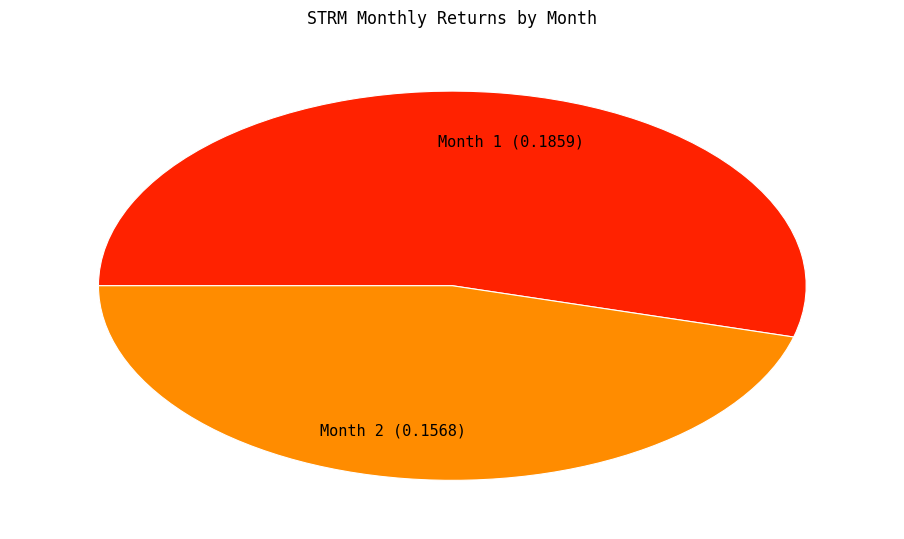

How many segments does this pie chart have?

2